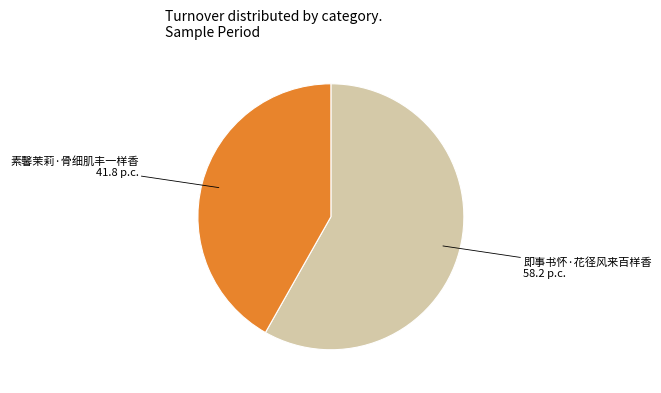

Is the sum of 素馨茉莉·骨细肌丰一样香 41.8 p.c. and 即事书怀·花径风来百样香 58.2 p.c. greater than half?

Yes